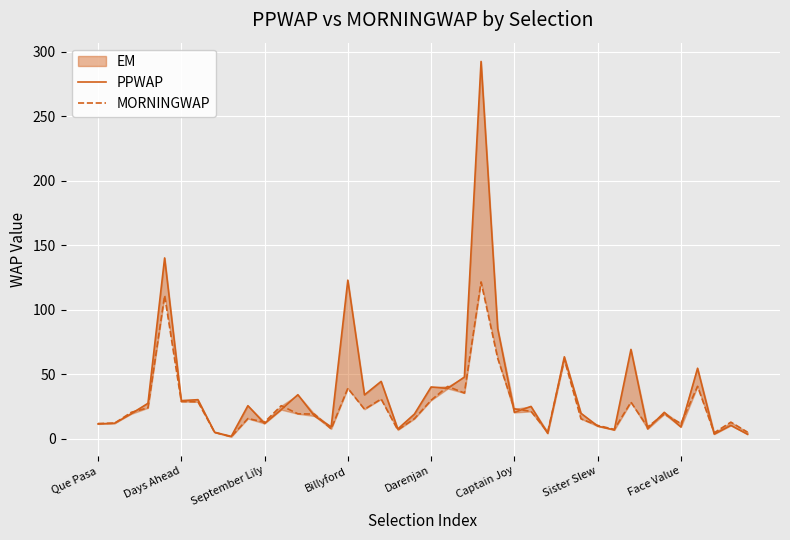

What is the value of the MORNINGWAP point at the 8th from the left?

5.1